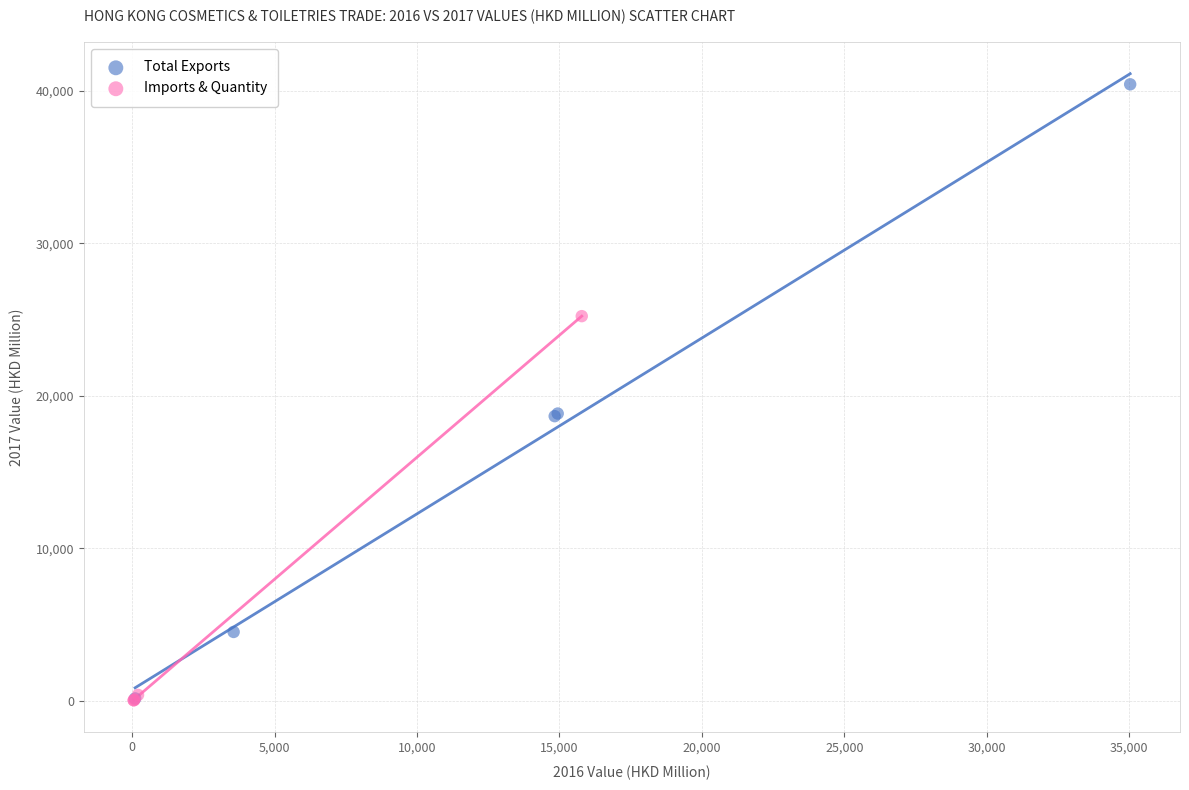

Which series contains the highest Y value?

Total Exports